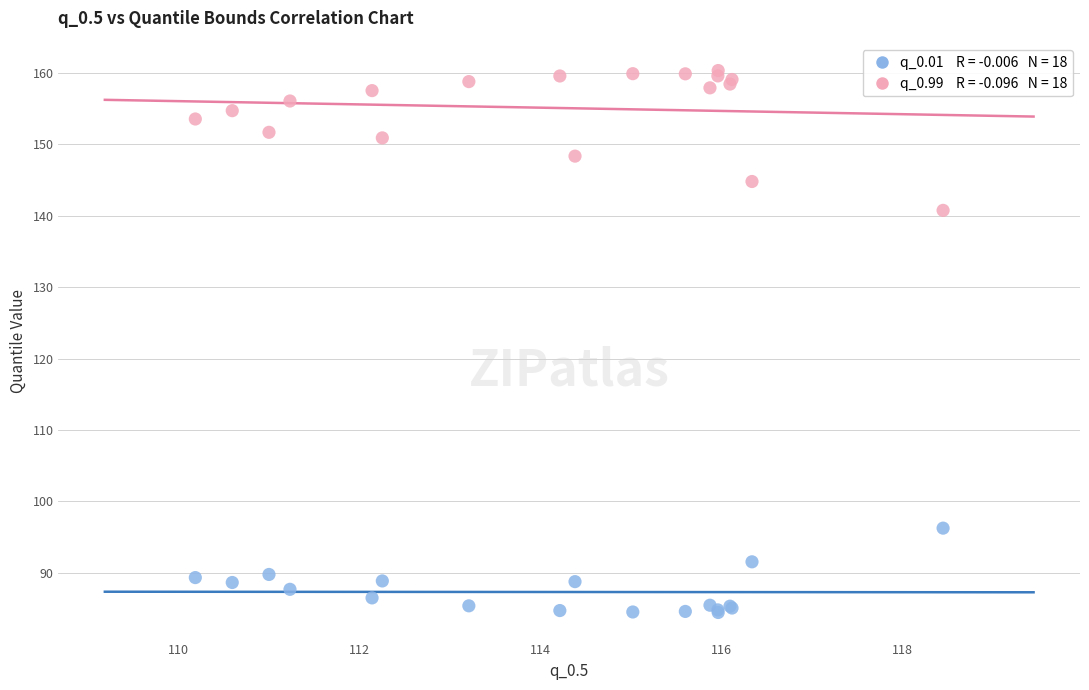

Across all series, what Y value is closest to 122?

140.7